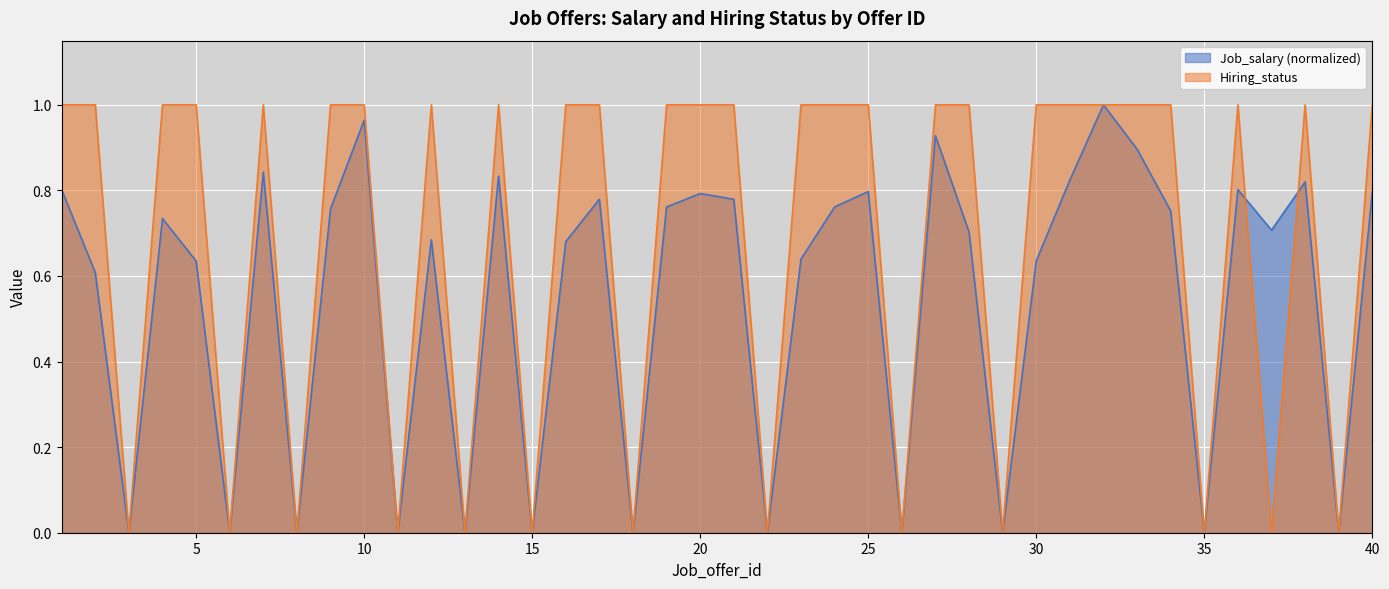

Which label corresponds to the largest value in the chart?

32